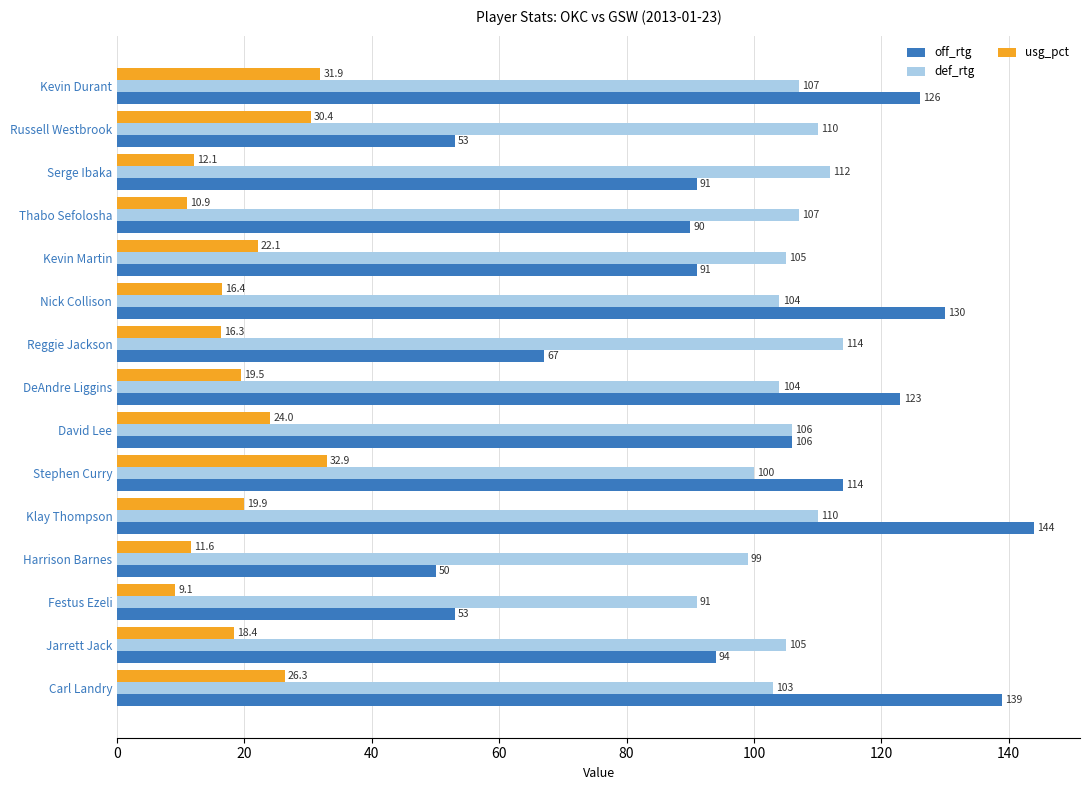

True or false: def_rtg has a value of 103.0 at Carl Landry.

True